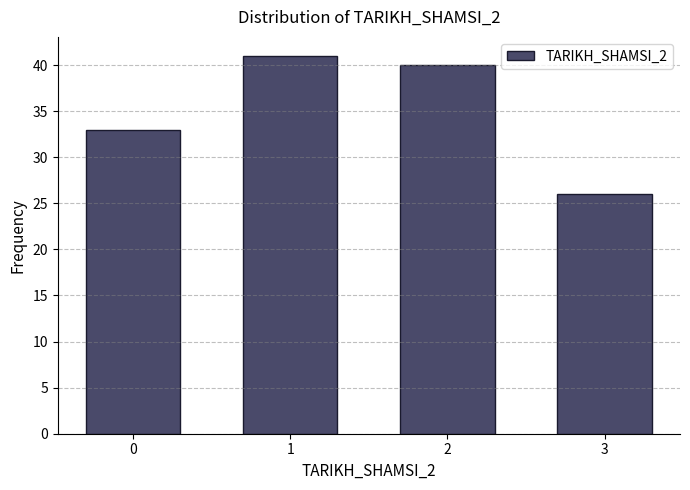

Reading right to left, what are all the values shown in this chart?

26	40	41	33